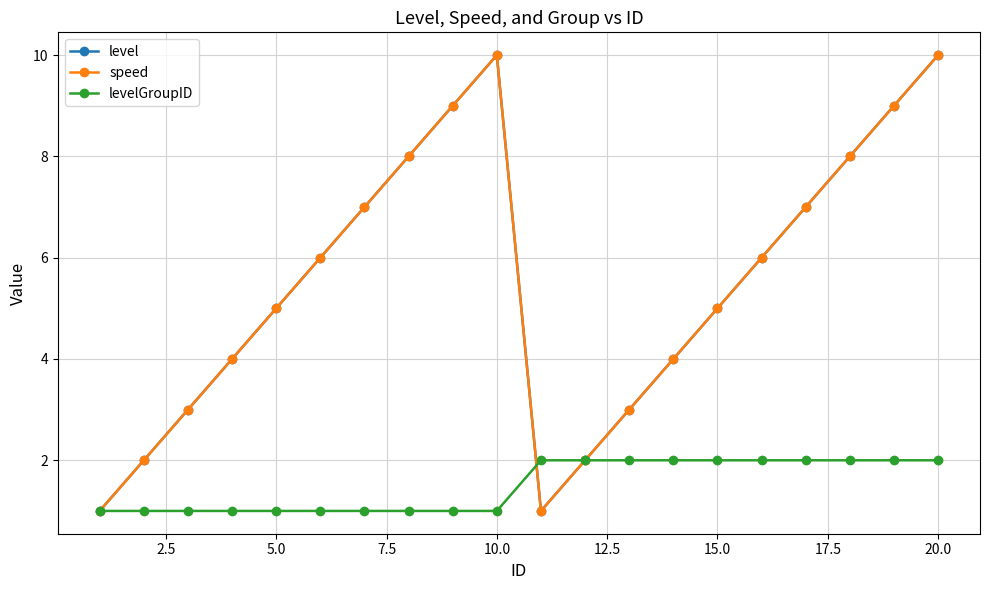

Does the chart have visible grid lines?

Yes